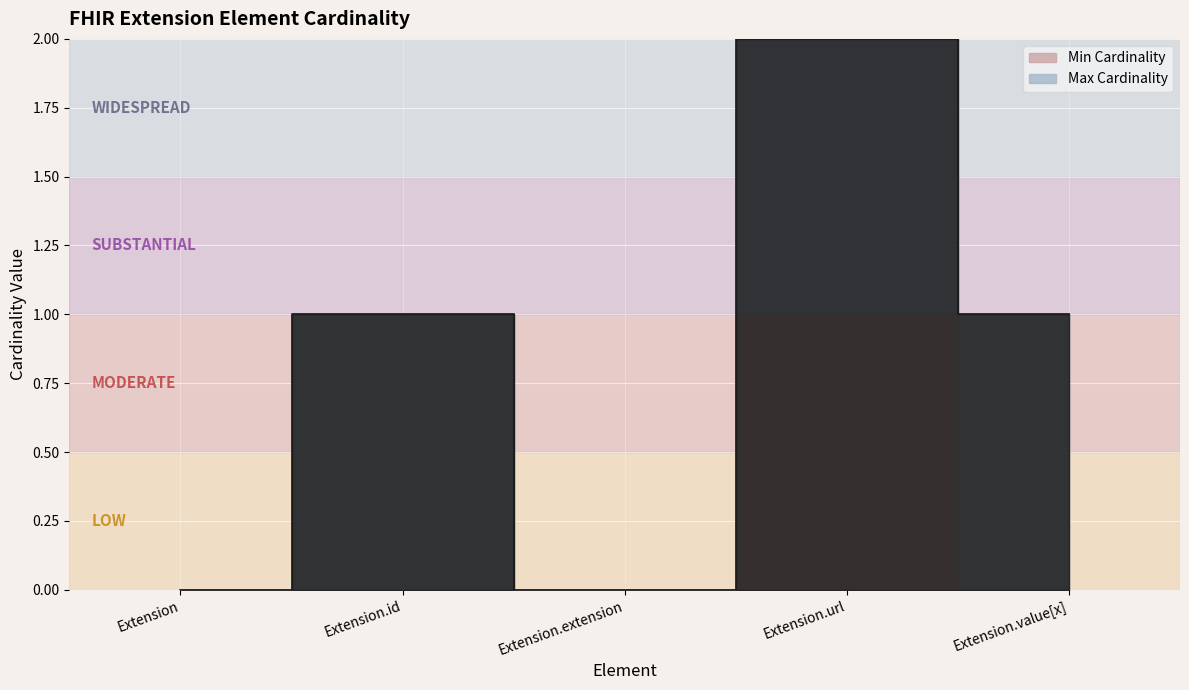

How many data points in Max Cardinality are less than 1?

2